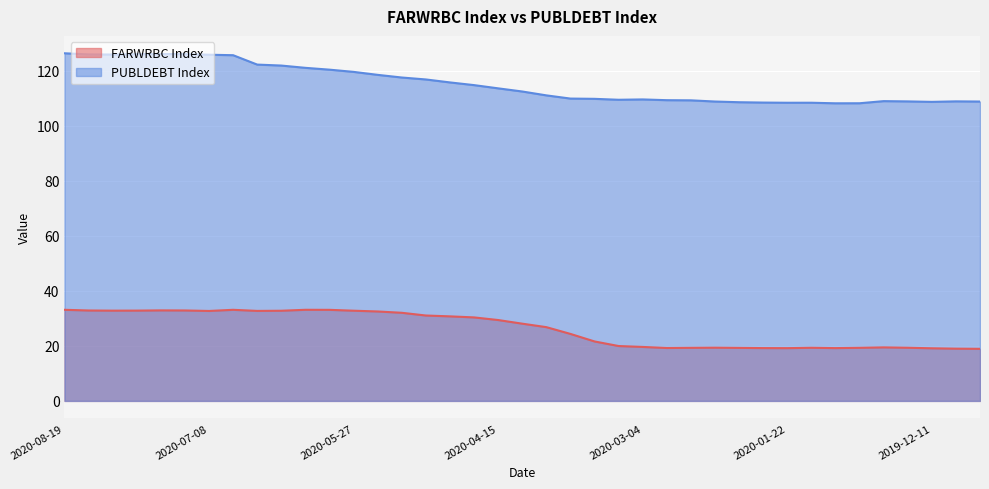

What is the total value across all series at 2020-06-03?

153.4